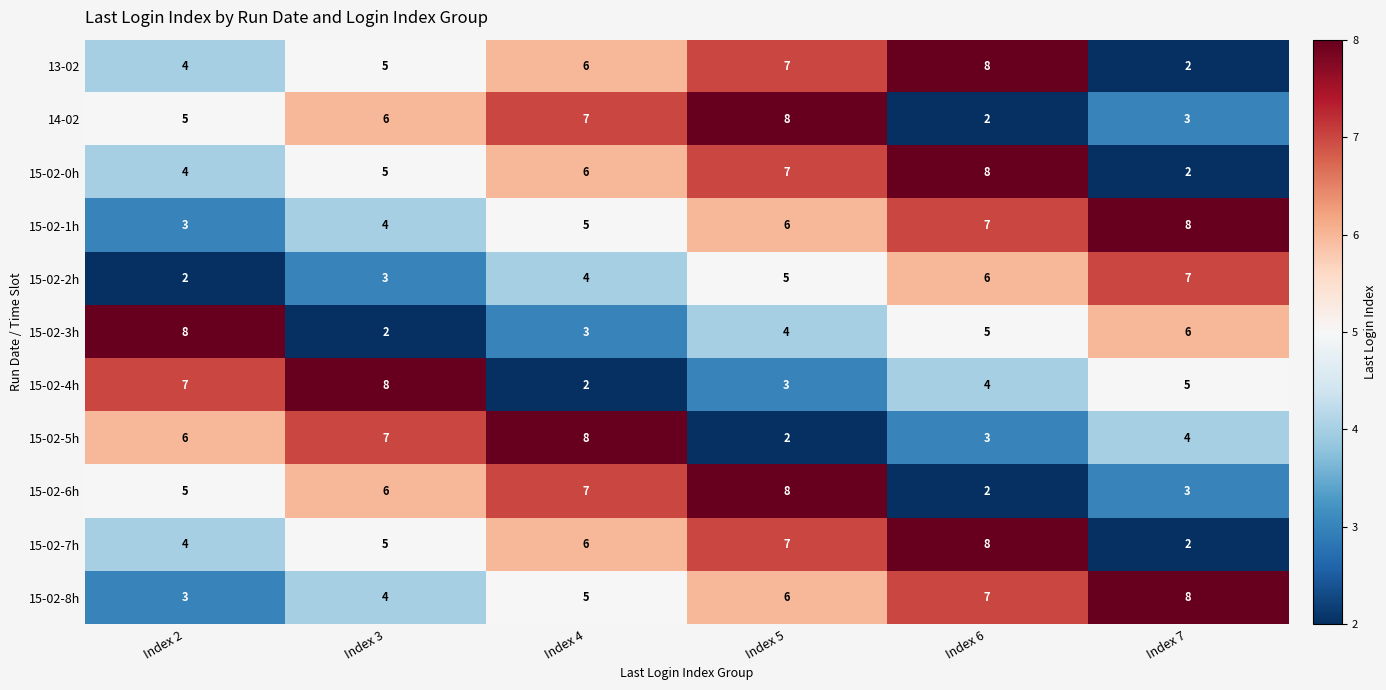

At how many categories does at least one series exceed 6?

6